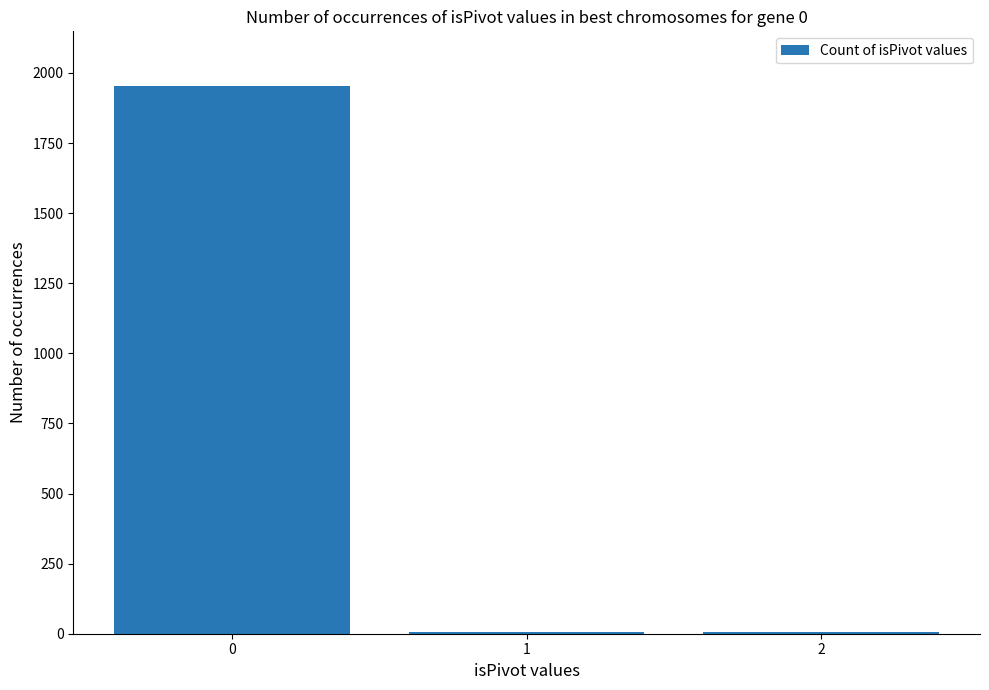

The chart shows a value of 1311 at 0. True or false?

False